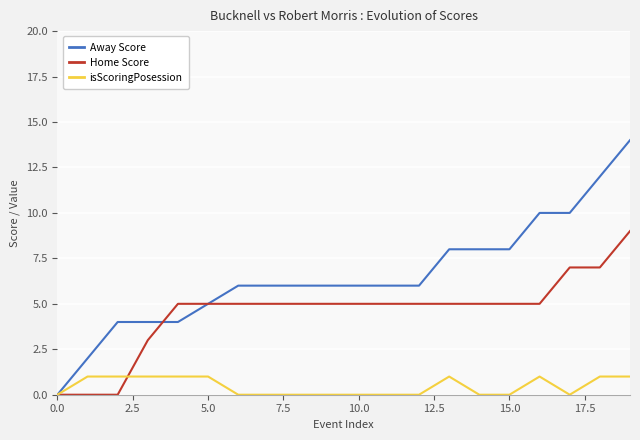

Which series has the widest spread of values?

Away Score